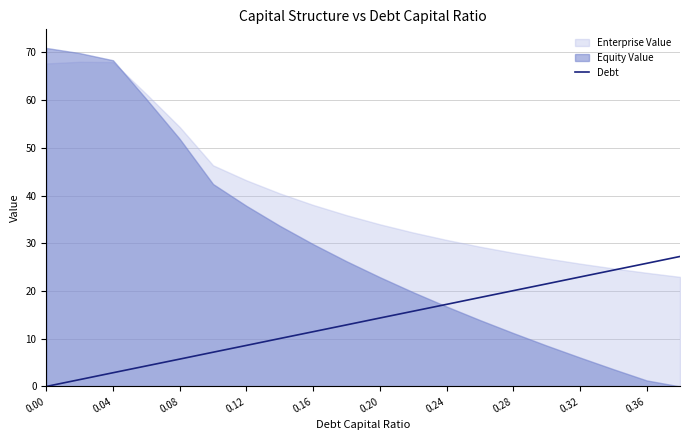

What is the highest value of the Debt series?

27.2